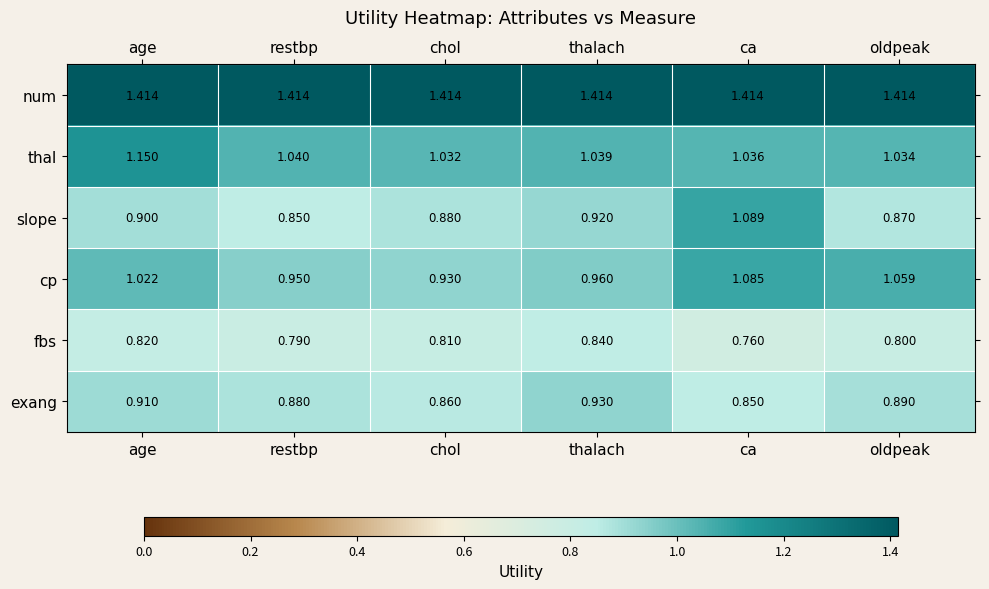

At which label does cp reach its minimum?

chol